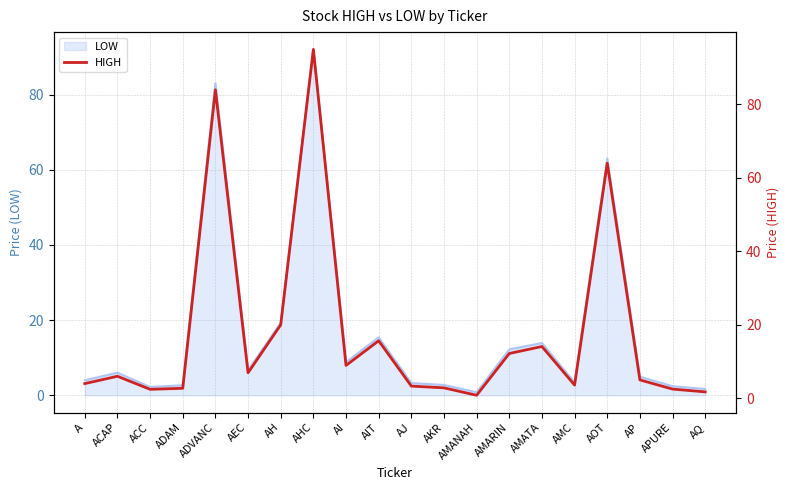

Rank the categories by value from highest to lowest.

AHC, ADVANC, AOT, AH, AIT, AMATA, AMARIN, AI, AEC, ACAP, AP, A, AMC, AJ, AKR, ADAM, APURE, ACC, AQ, AMANAH